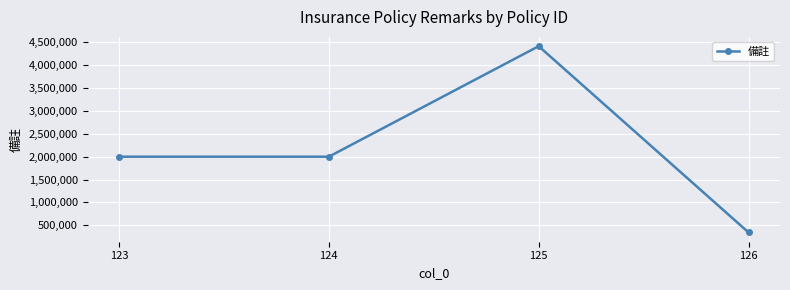

Reading right to left, extract all data points from this chart.

126=345281	125=4415000	124=2000000	123=2000000